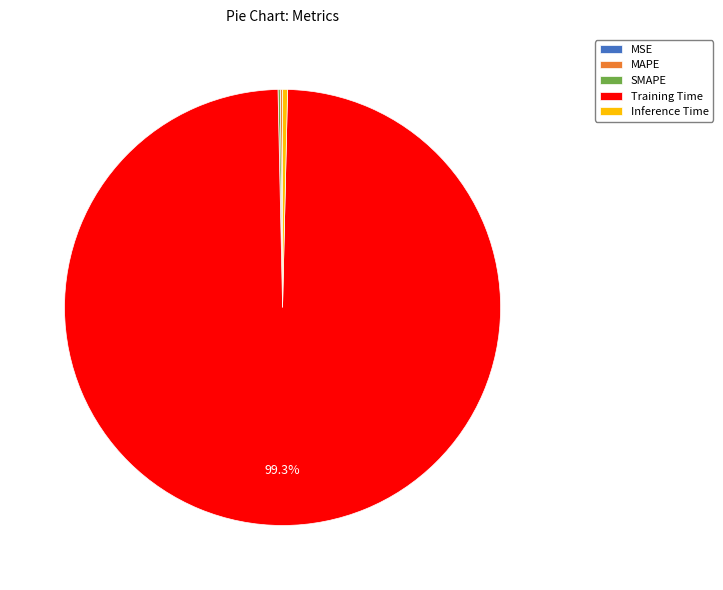

Which category has the biggest portion of the pie?

Training Time